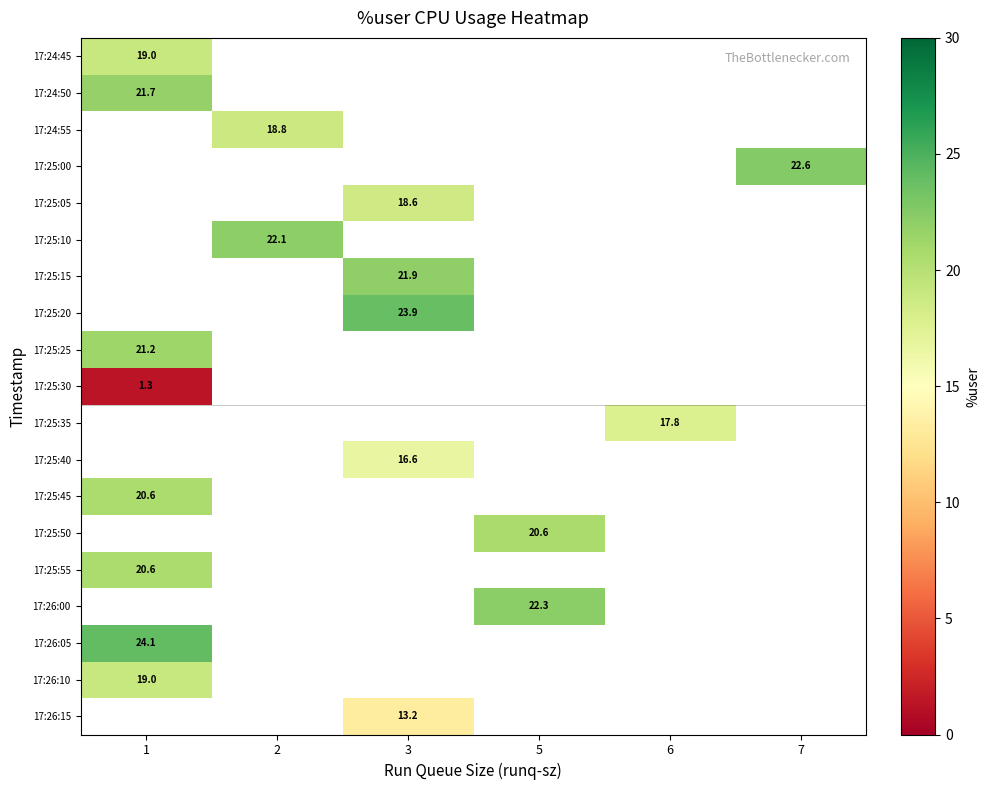

Which category has the lowest value in the row_0 series?

1